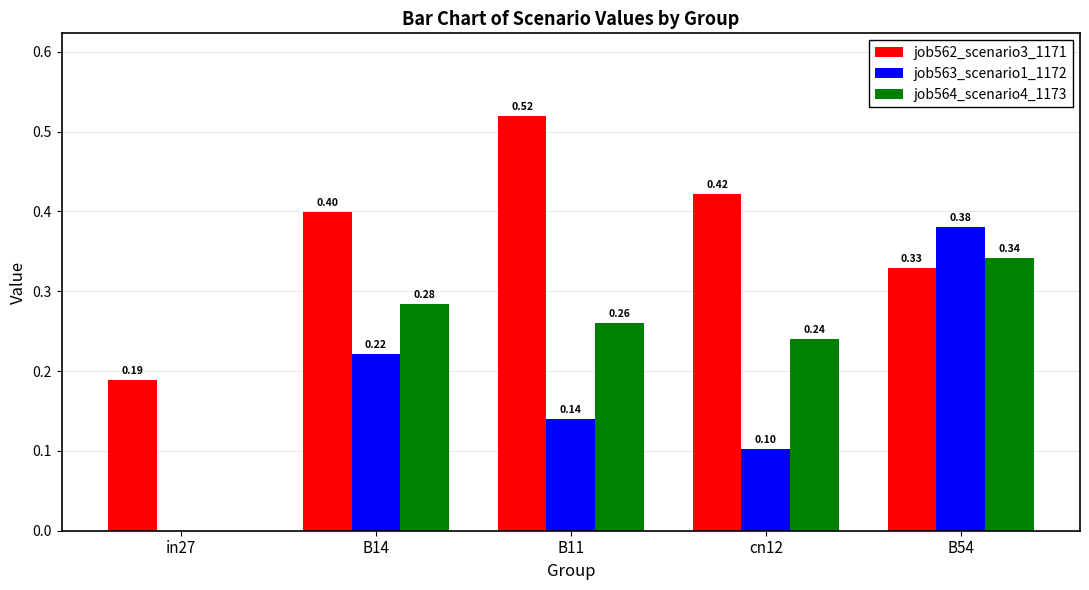

At which label does job563_scenario1_1172 reach its peak?

B54